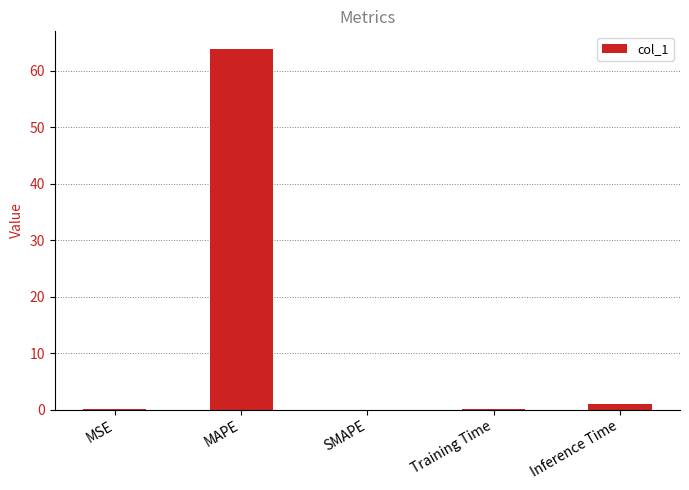

What is the sum of all values?

64.9